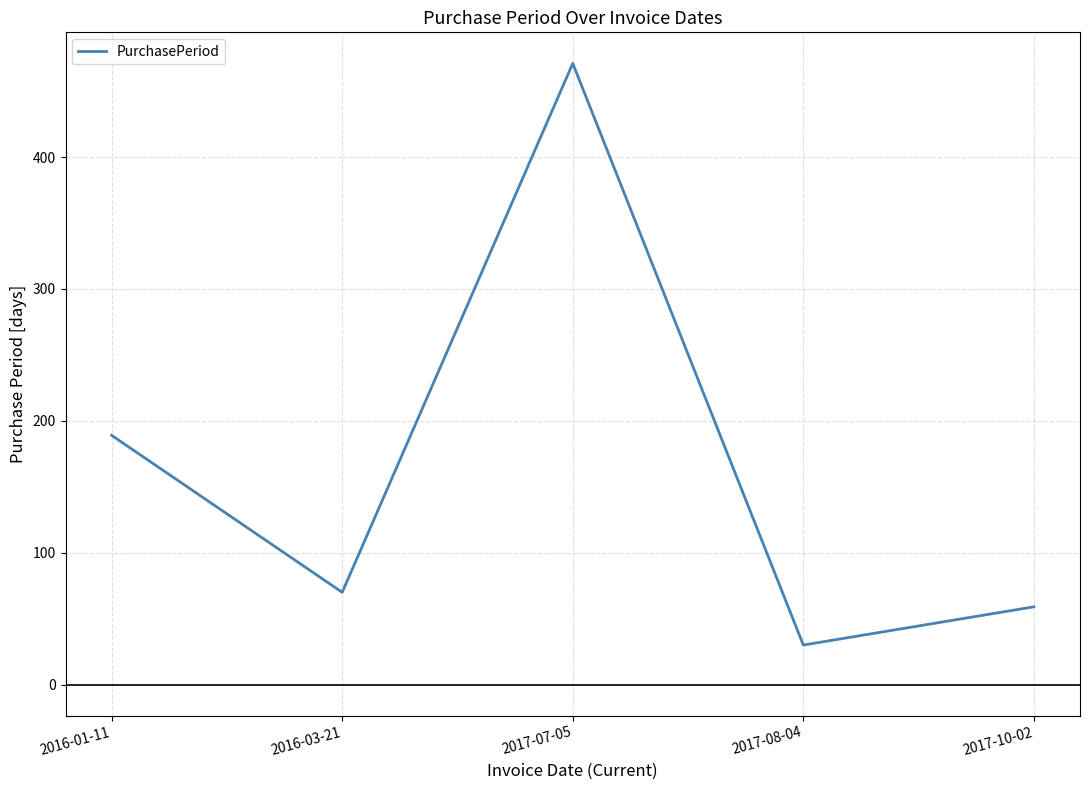

At which category does the chart reach its peak across all series?

2017-07-05